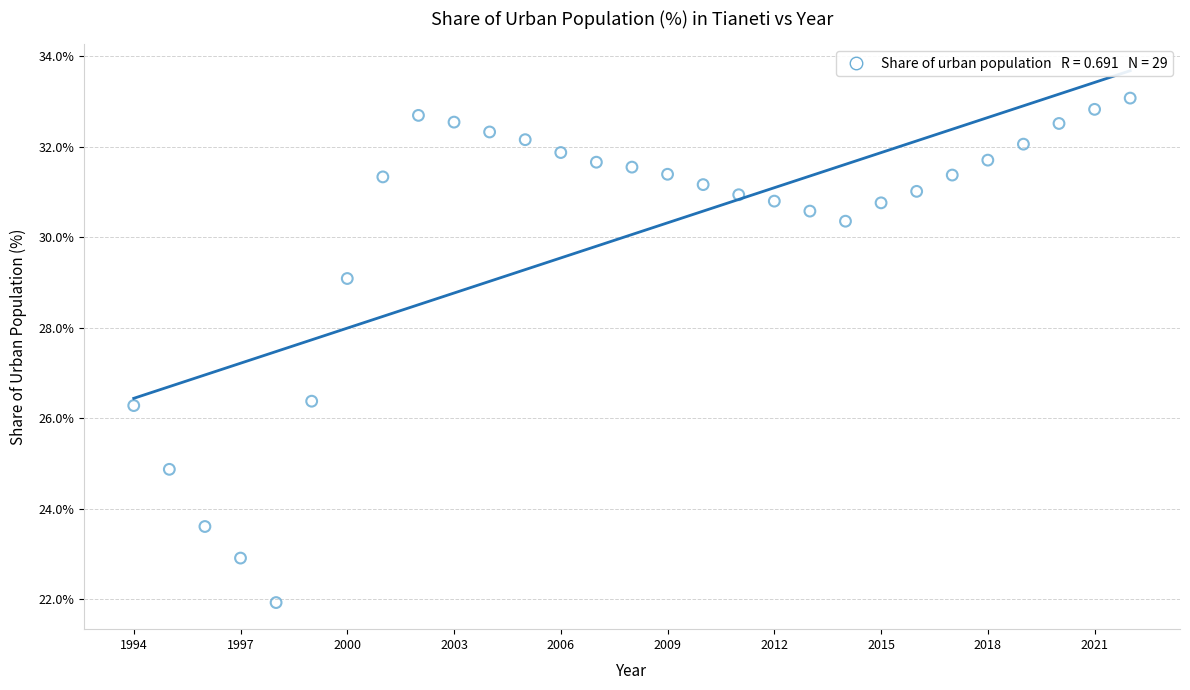

What is the range of X values (max minus min)?

28.0